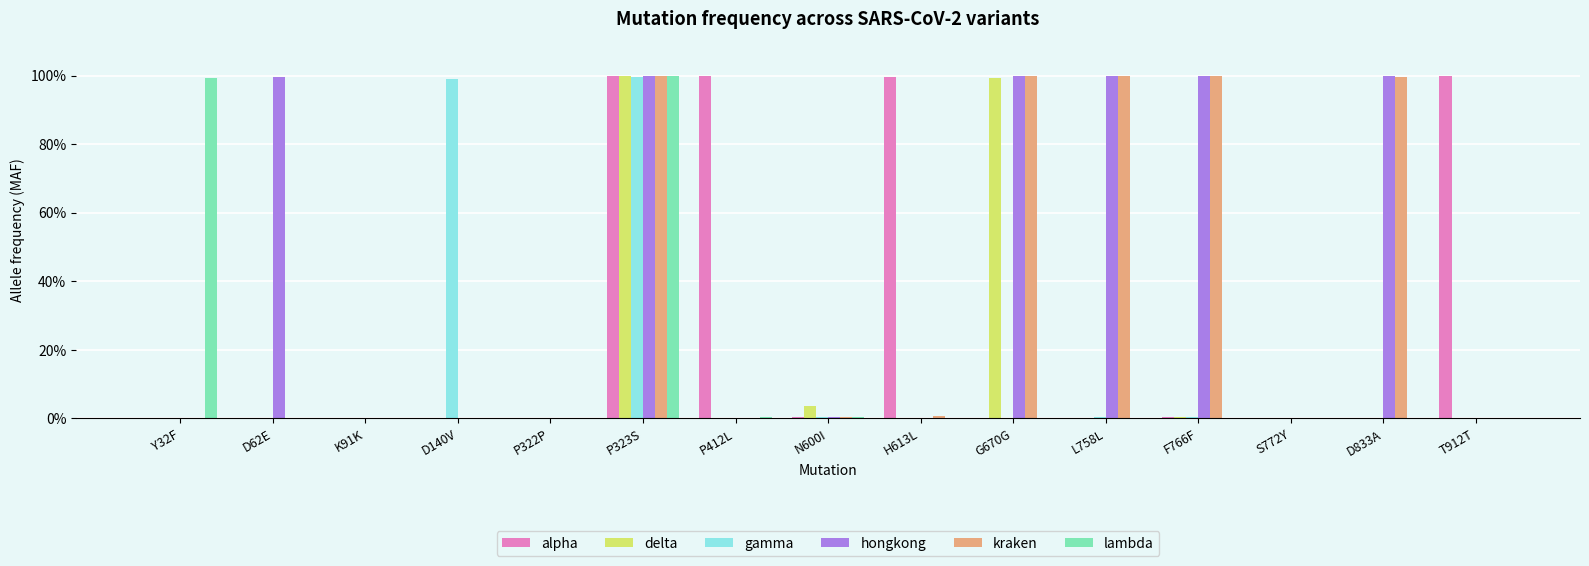

What are all the series names shown in the legend?

alpha, delta, gamma, hongkong, kraken, lambda